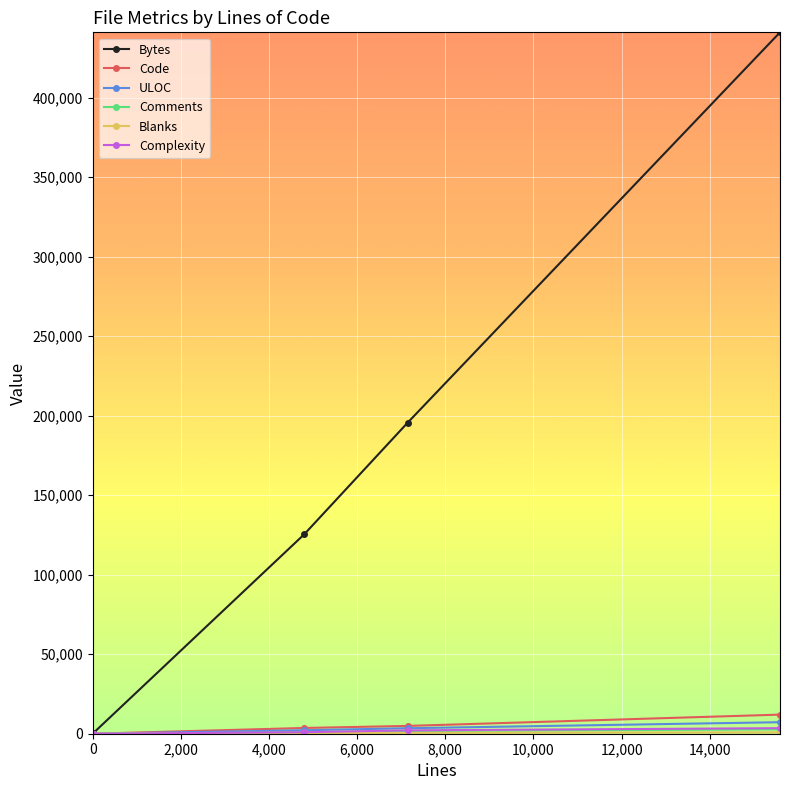

At how many categories does at least one series exceed 333141?

1